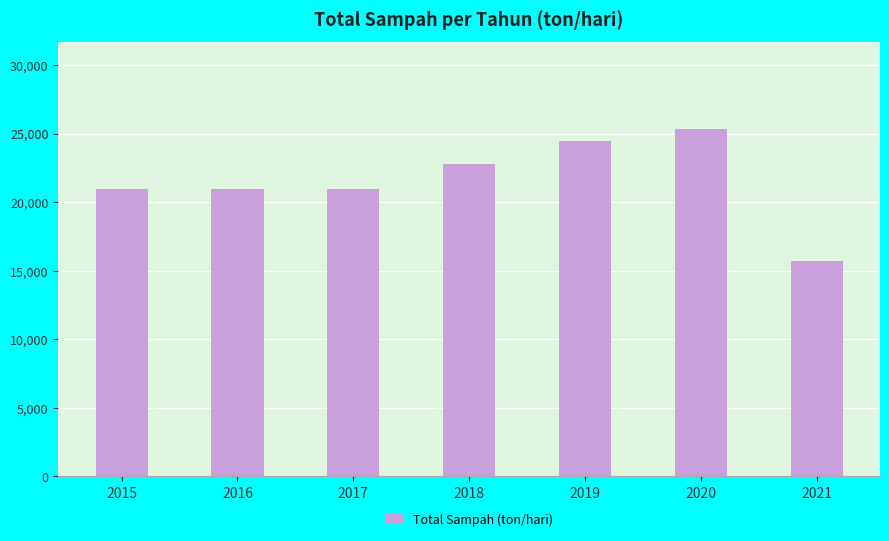

What is the ratio of the value at 2015 to the value at 2021?

1.3